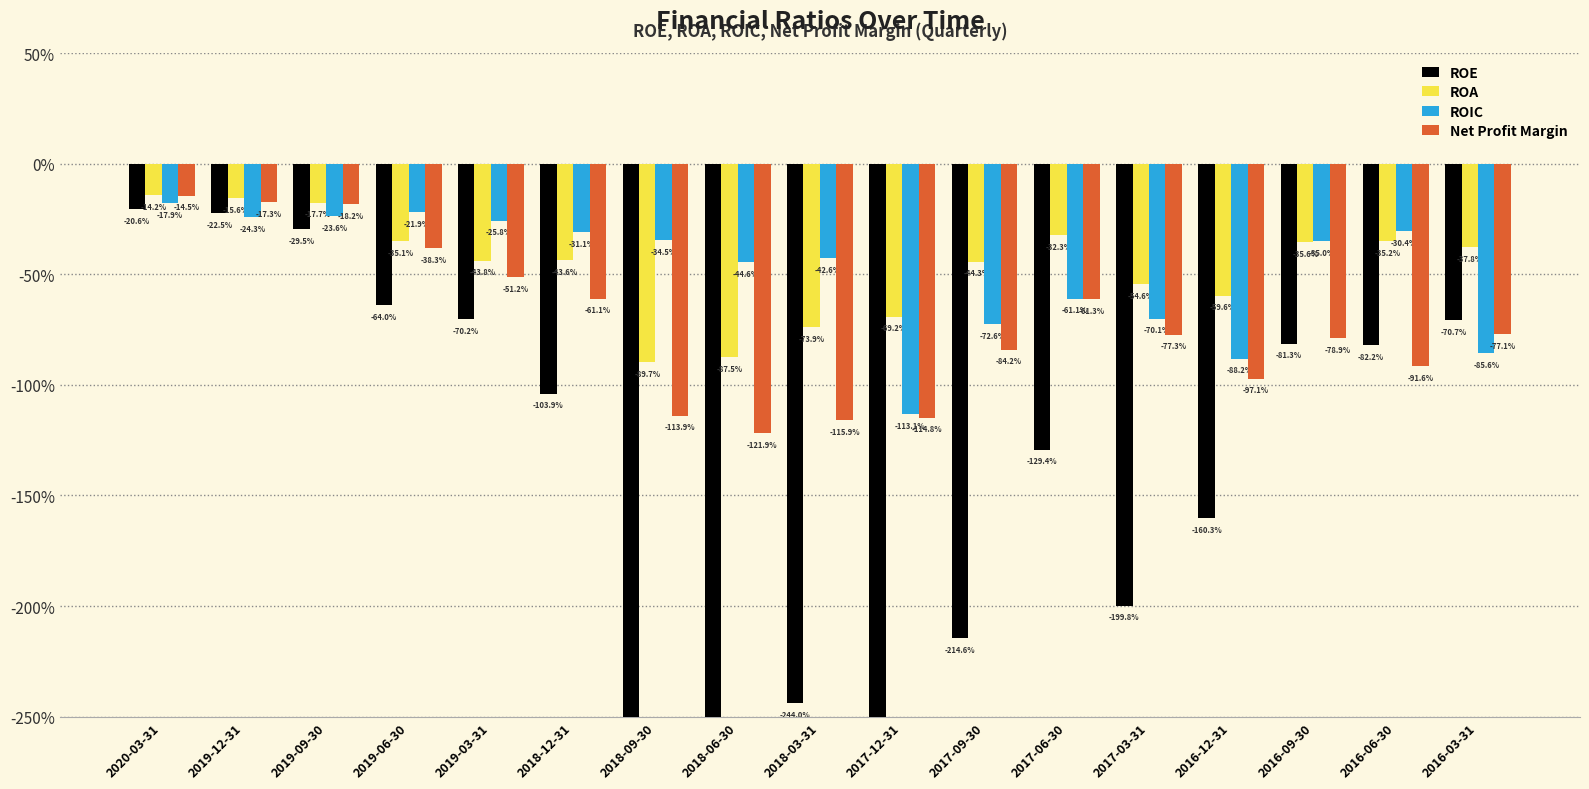

At which label is ROA closest to 0?

2020-03-31